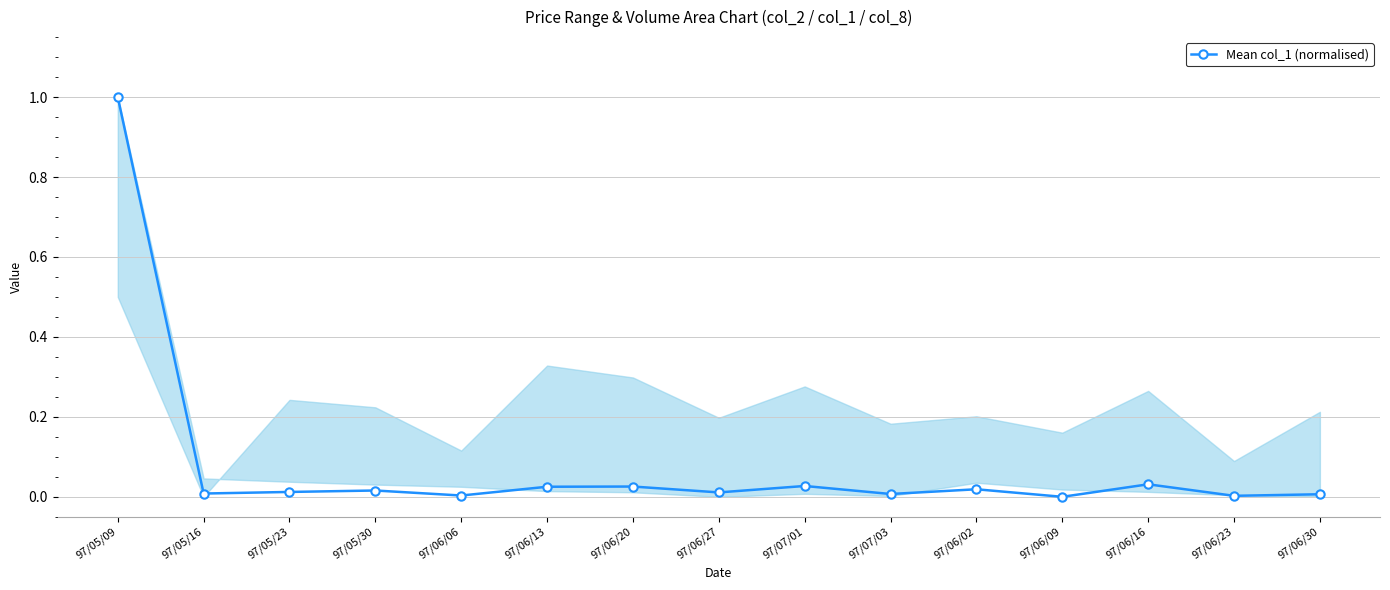

What is the maximum value shown in the chart?

1.0